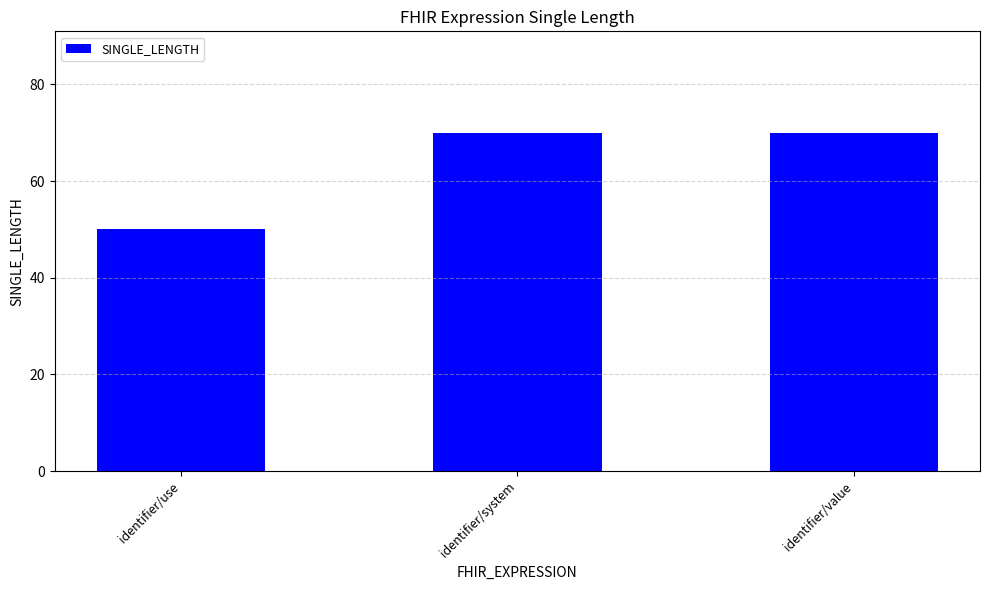

What position from the right is identifier/use?

3